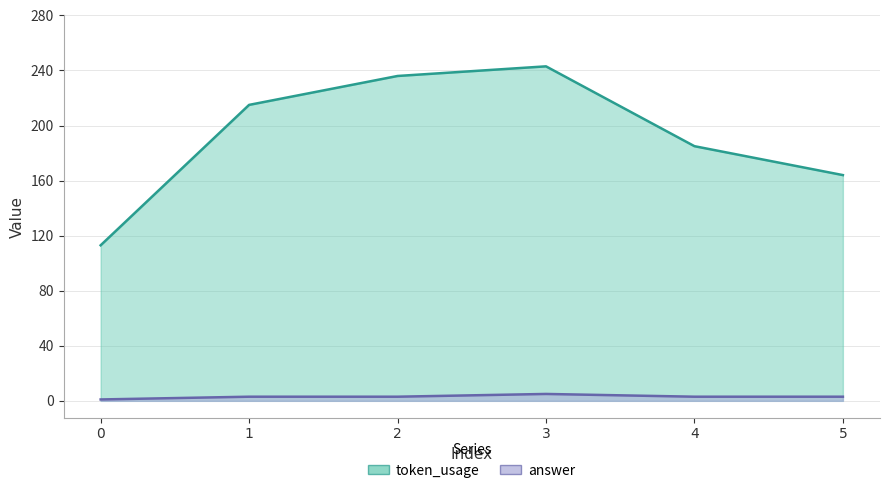

What is the maximum value shown in the chart?

243